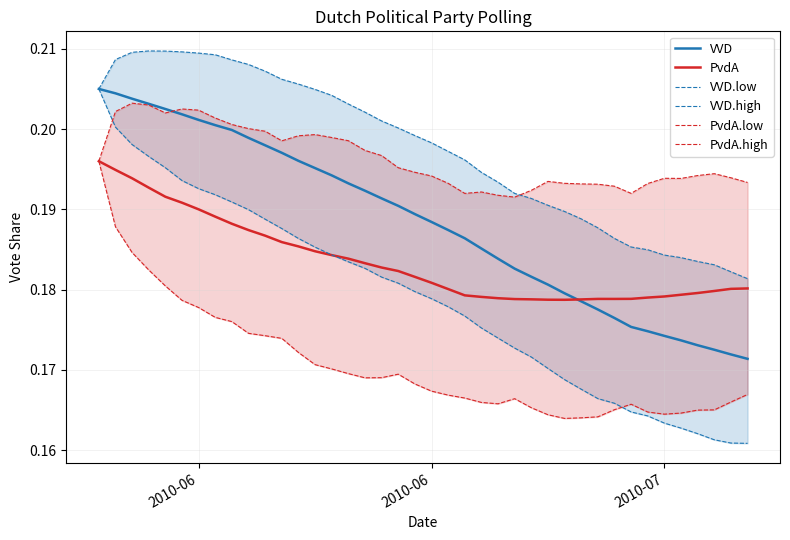

Is it true that VVD.low equals 0.1 at 10?

False